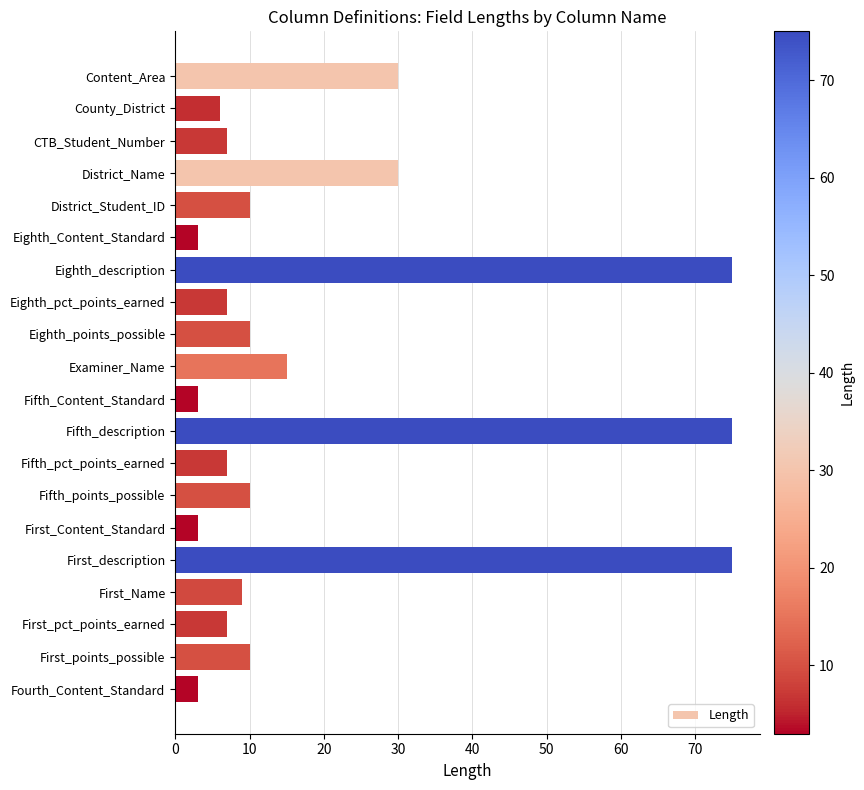

What is the smallest value displayed?

3